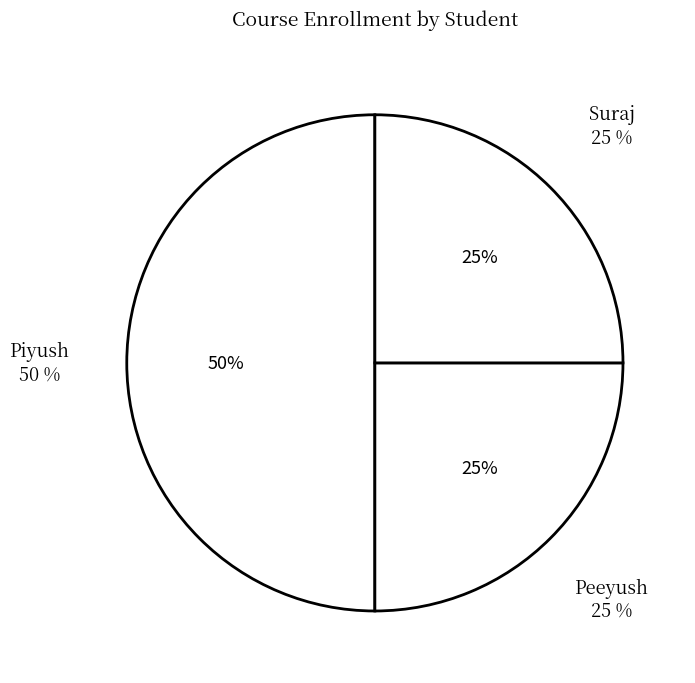

Which category has the smallest portion of the pie?

Peeyush